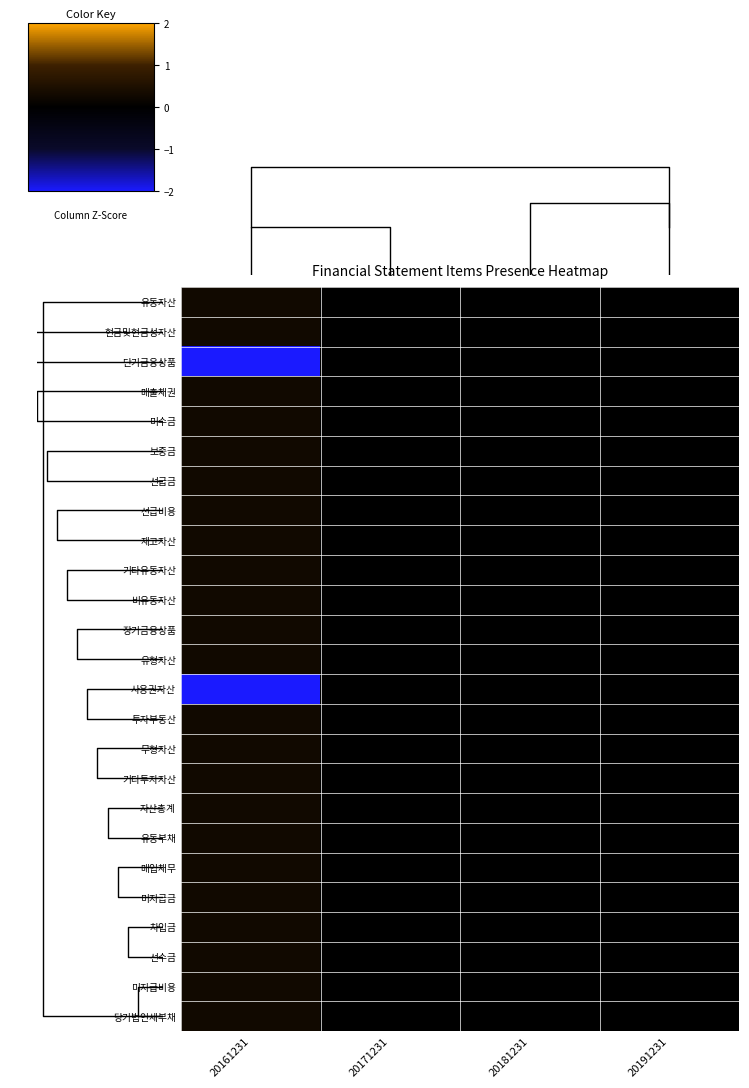

Rank the categories by 무형자산 value from highest to lowest.

20161231, 20171231, 20181231, 20191231